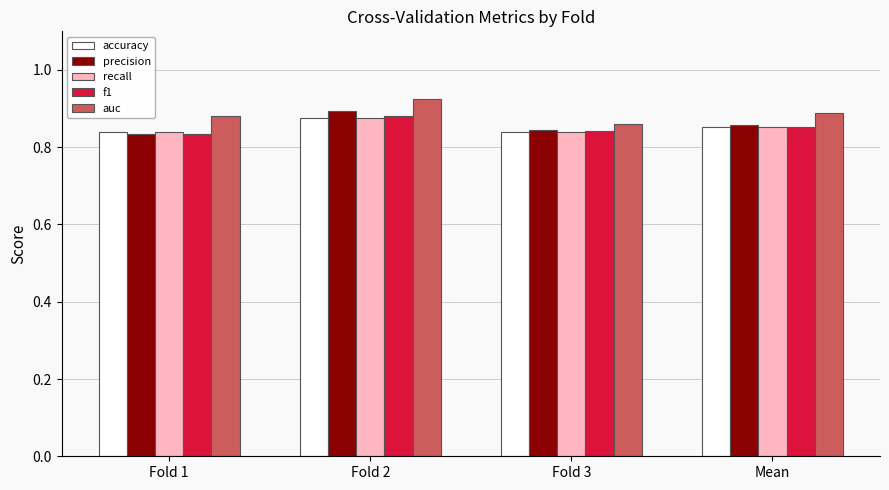

True or false: auc has a value of 0.3 at Mean.

False